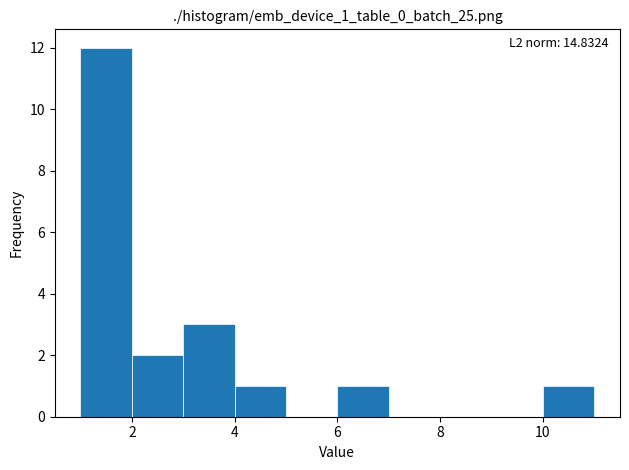

Over which range of the x-axis is the bar tallest?

1 to 2